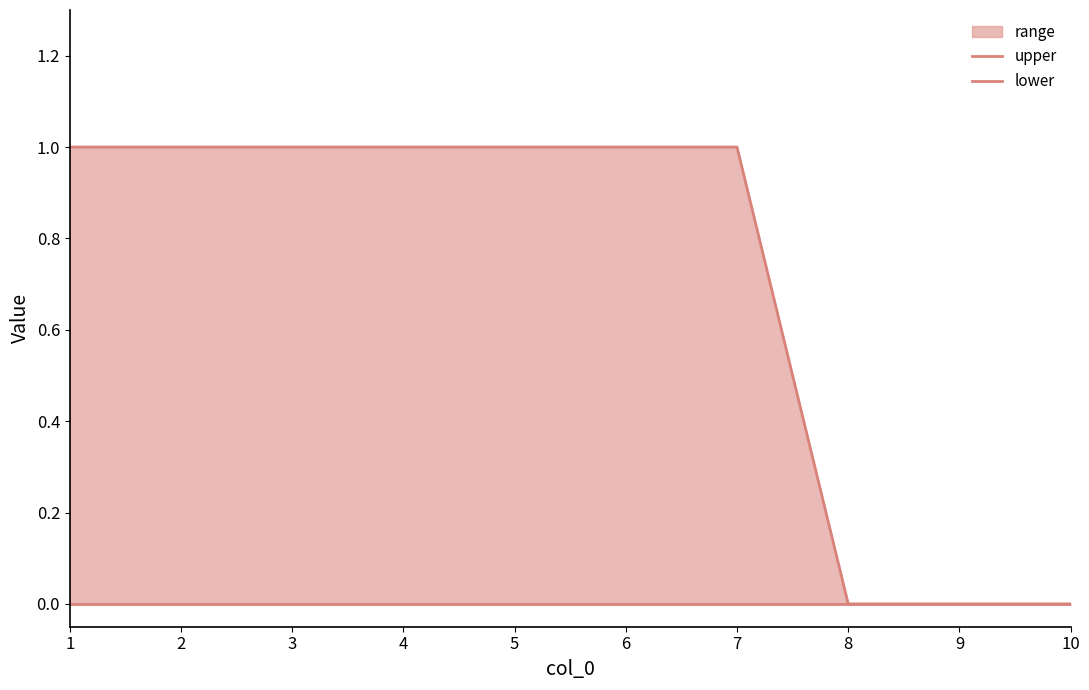

Count the number of data series in this chart.

2